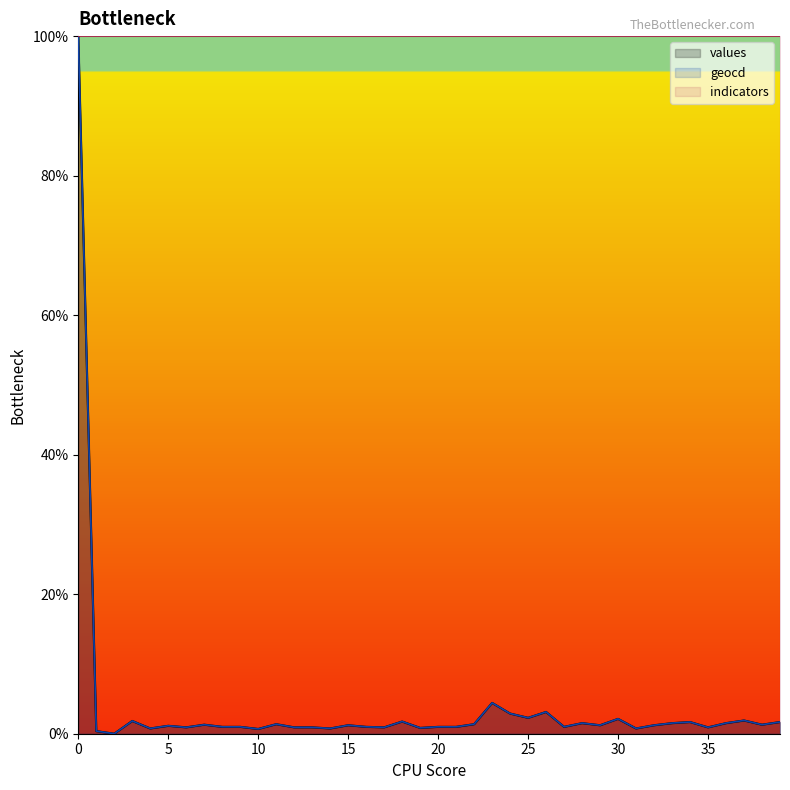

What is the total value across all series at 12?

1.8